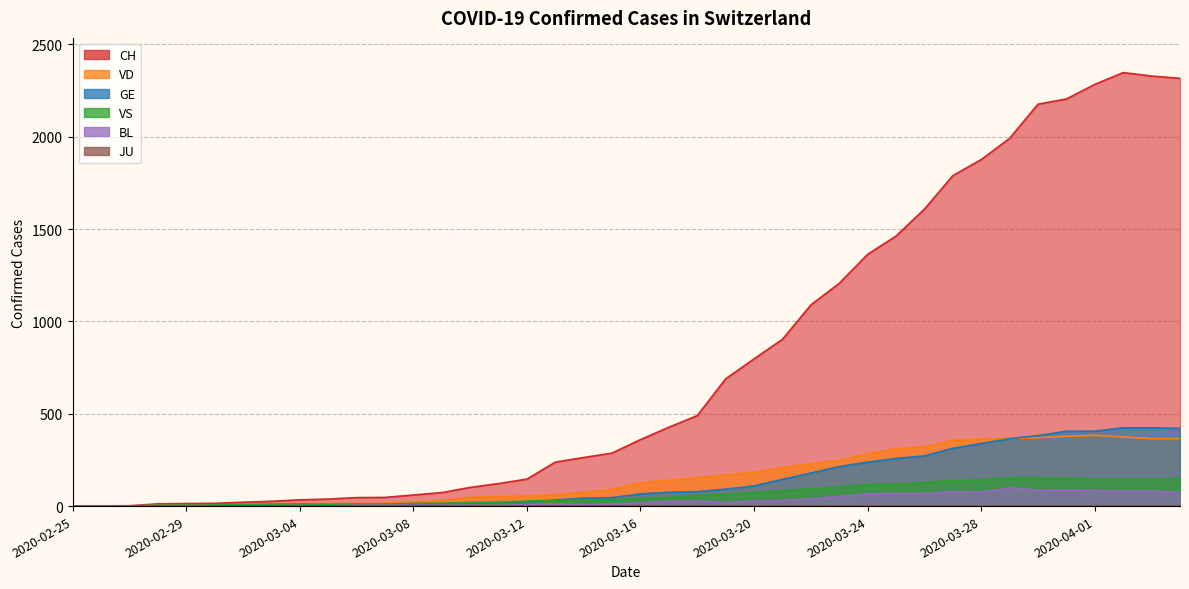

Which series has the largest range (max minus min)?

CH